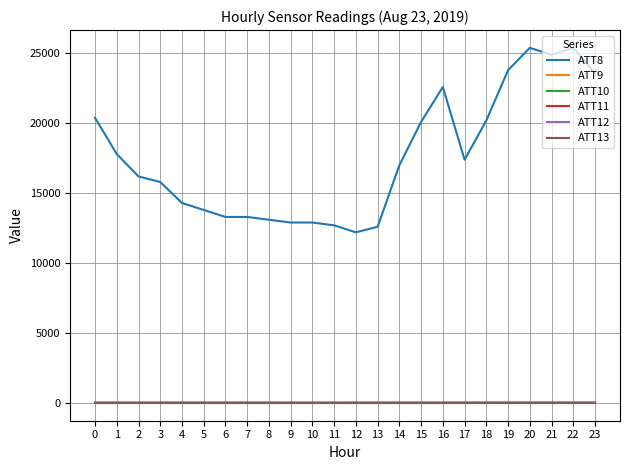

Does the chart have visible grid lines?

Yes